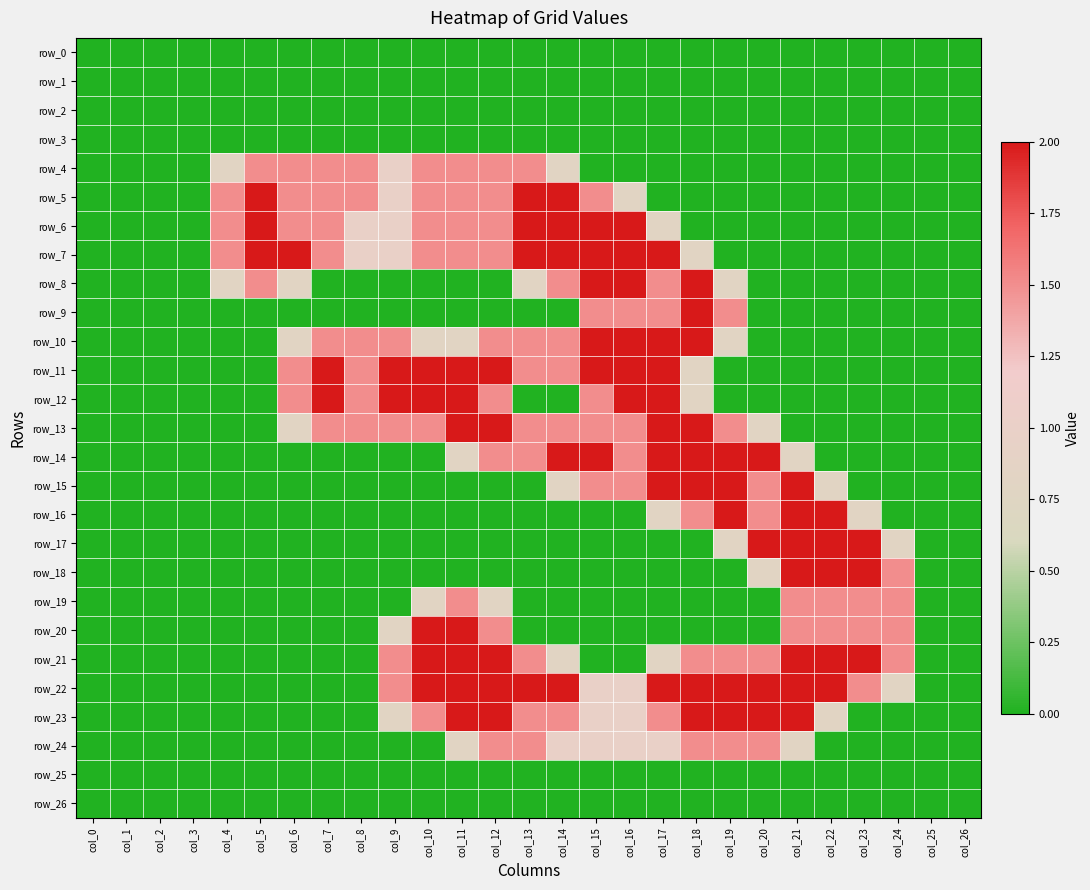

Which series changed the most between col_1 and col_12?

row_11